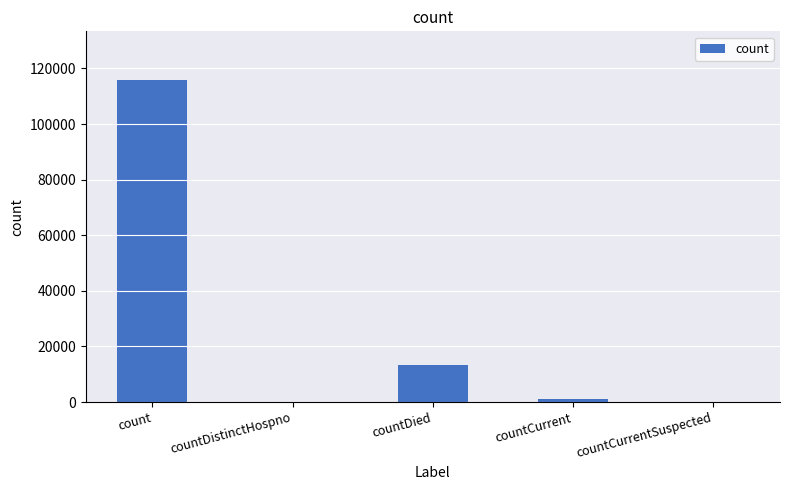

Reading right to left, what are all the values shown in this chart?

countCurrentSuspected=0	countCurrent=1037	countDied=13398	countDistinctHospno=0	count=115933